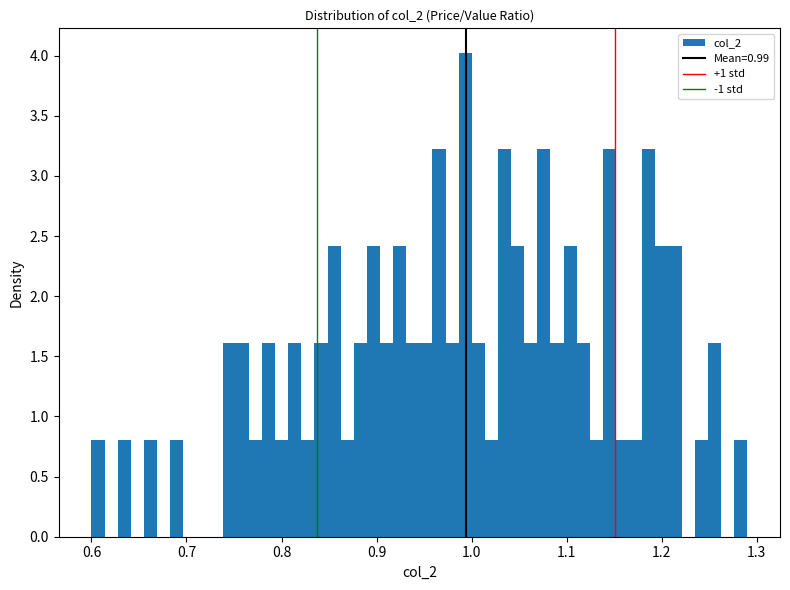

Read against the x-axis, roughly where is the centre of the tallest bar?

0.99